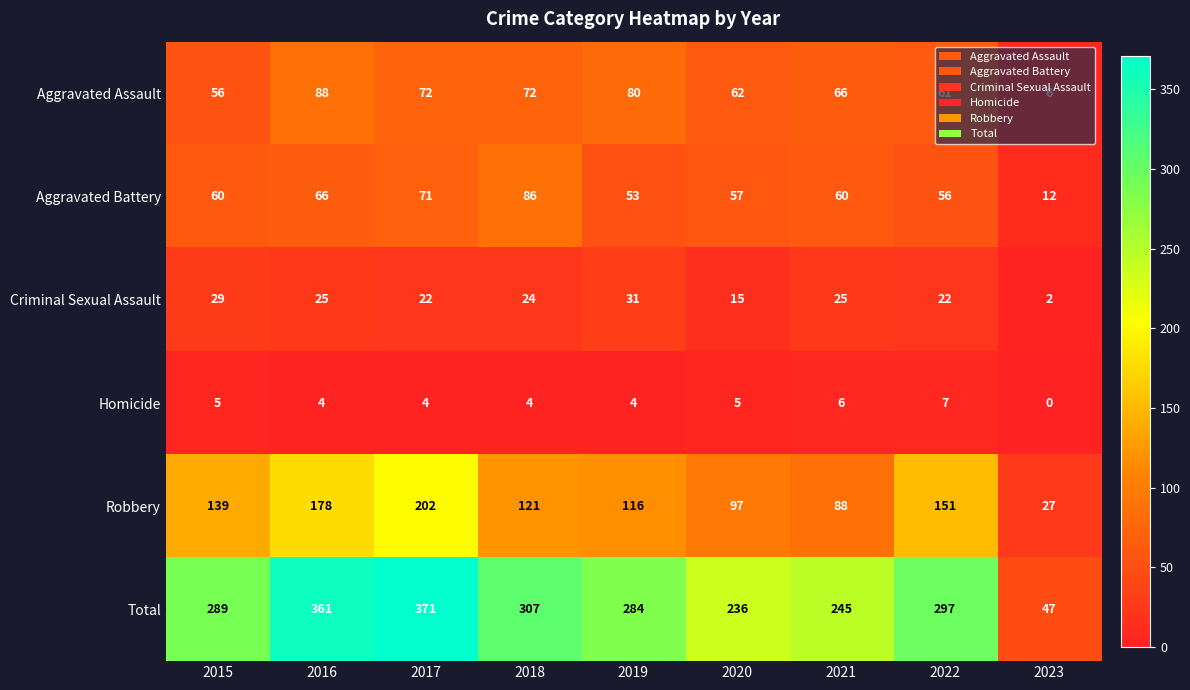

At which label is Aggravated Battery closest to 49?

2019